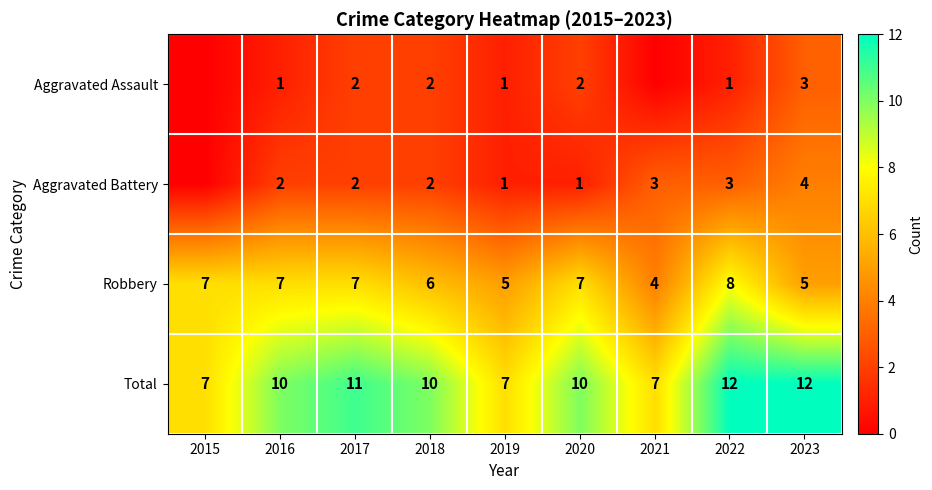

What is the approximate value of Robbery at 2019?

5